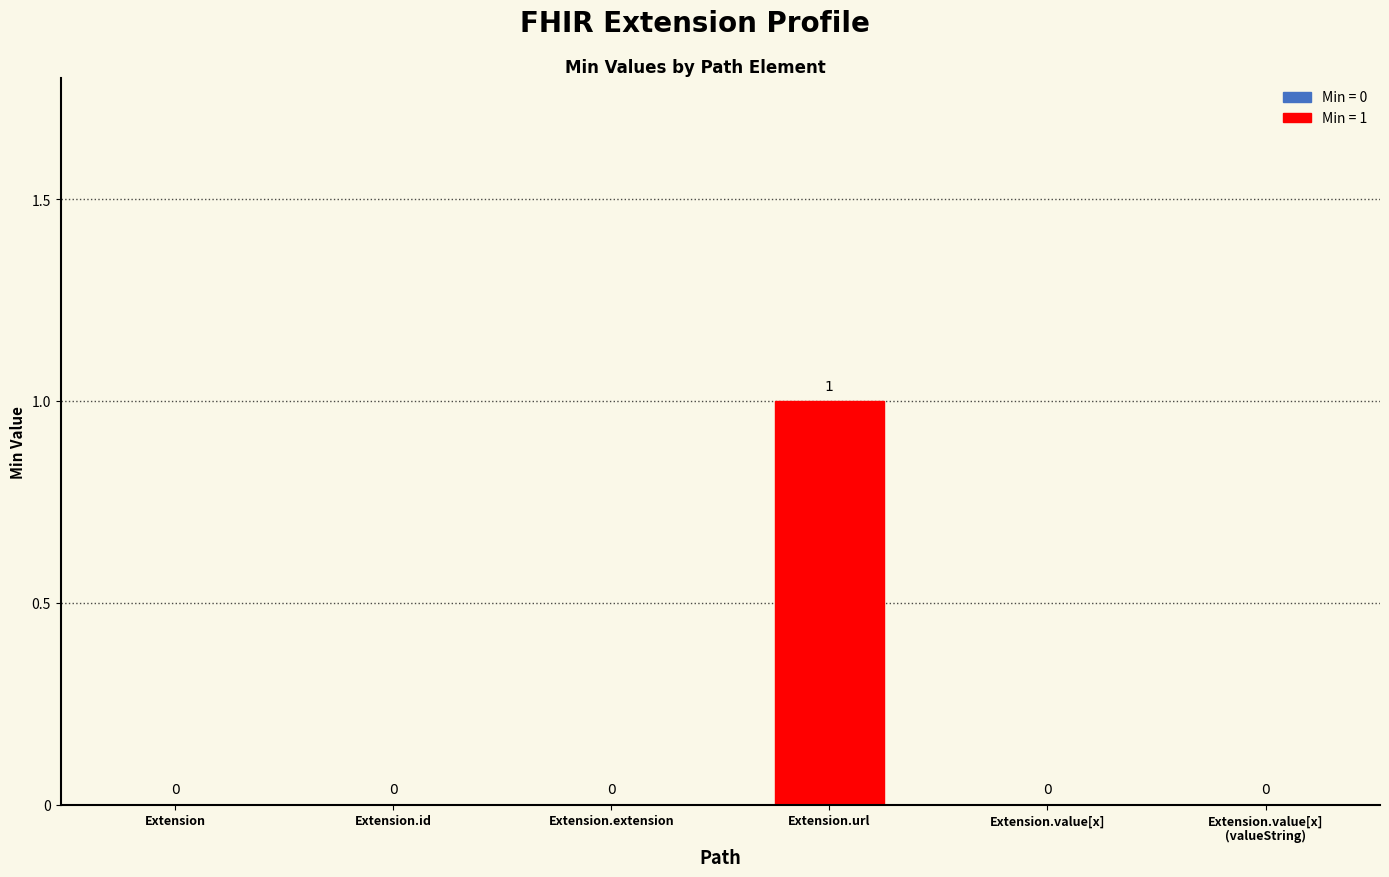

How many values are between 0 and 1?

6